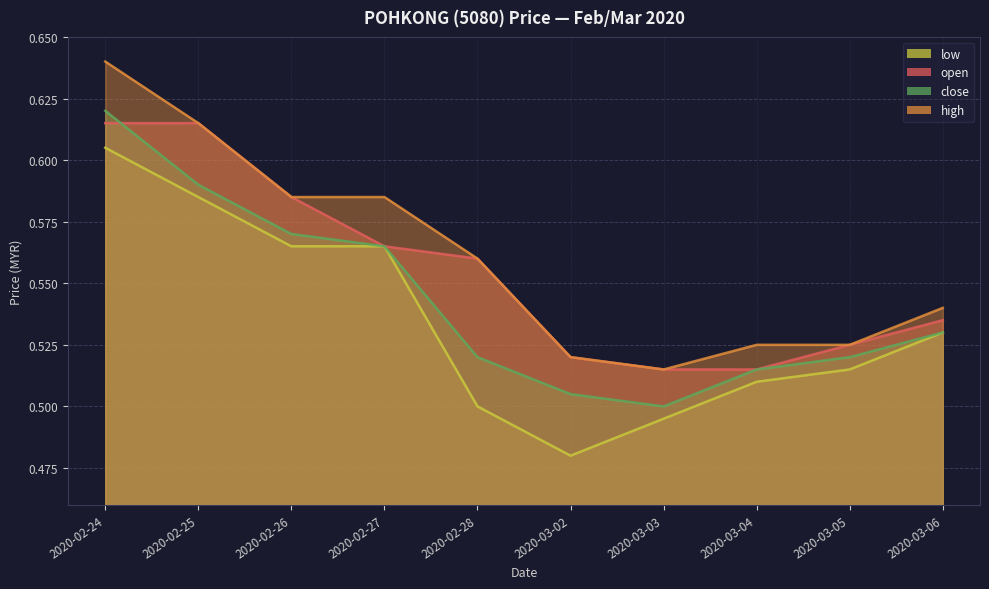

The value of high at 2020-03-04 is 0.8. True or false?

False